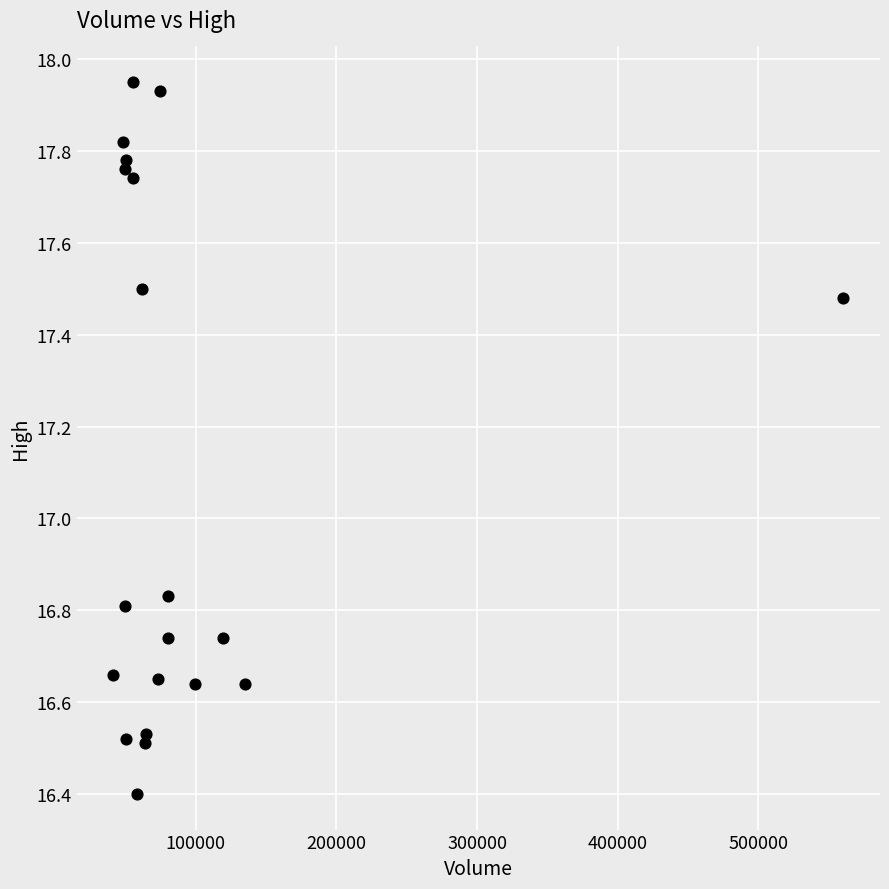

How many data points are displayed?

20